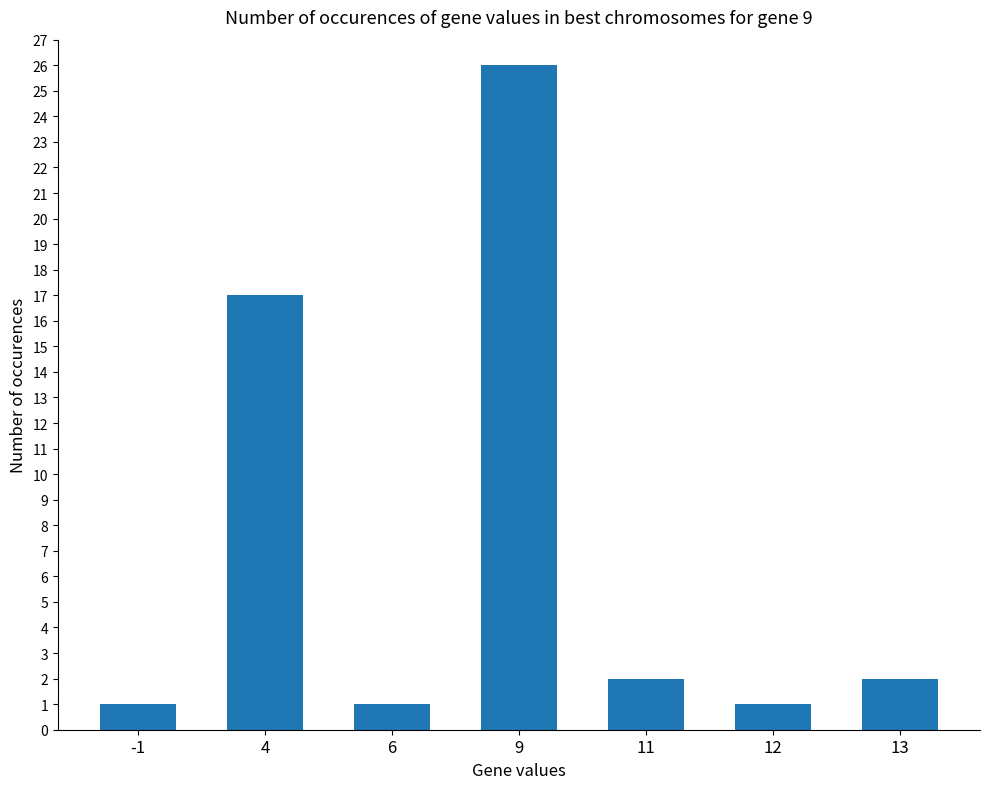

Is it true that the value at 13 is 2?

True